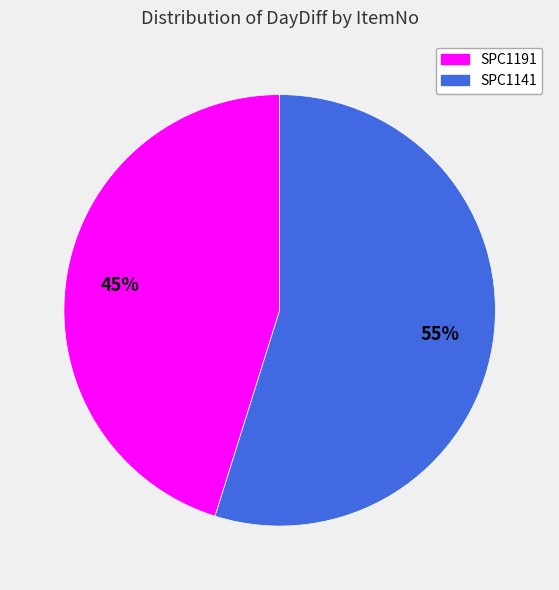

True or false: SPC1191 accounts for 53% of the total.

False